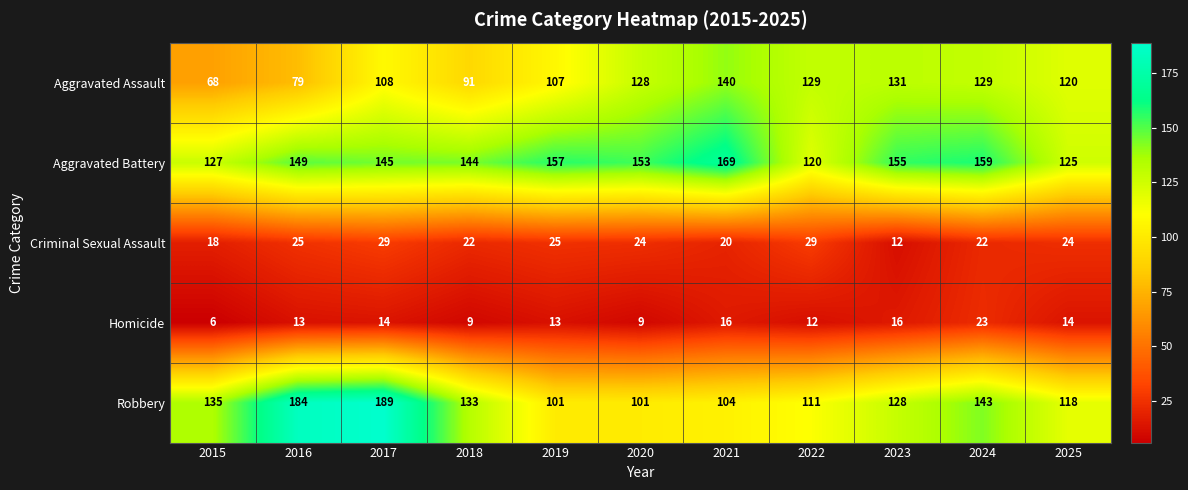

What is the average value of the Robbery series?

132